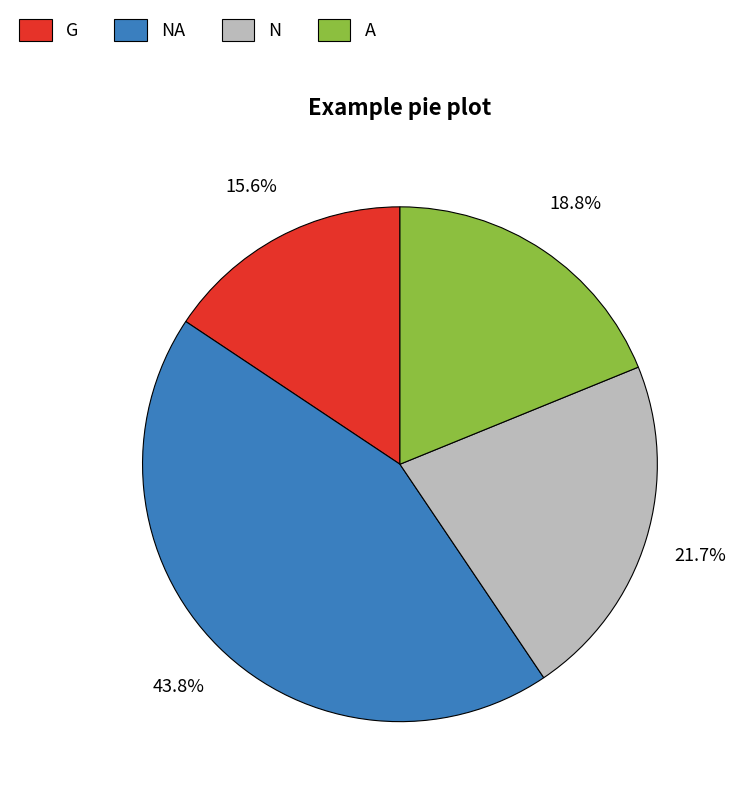

Approximately how many times larger is the value at N compared to G?

1.4